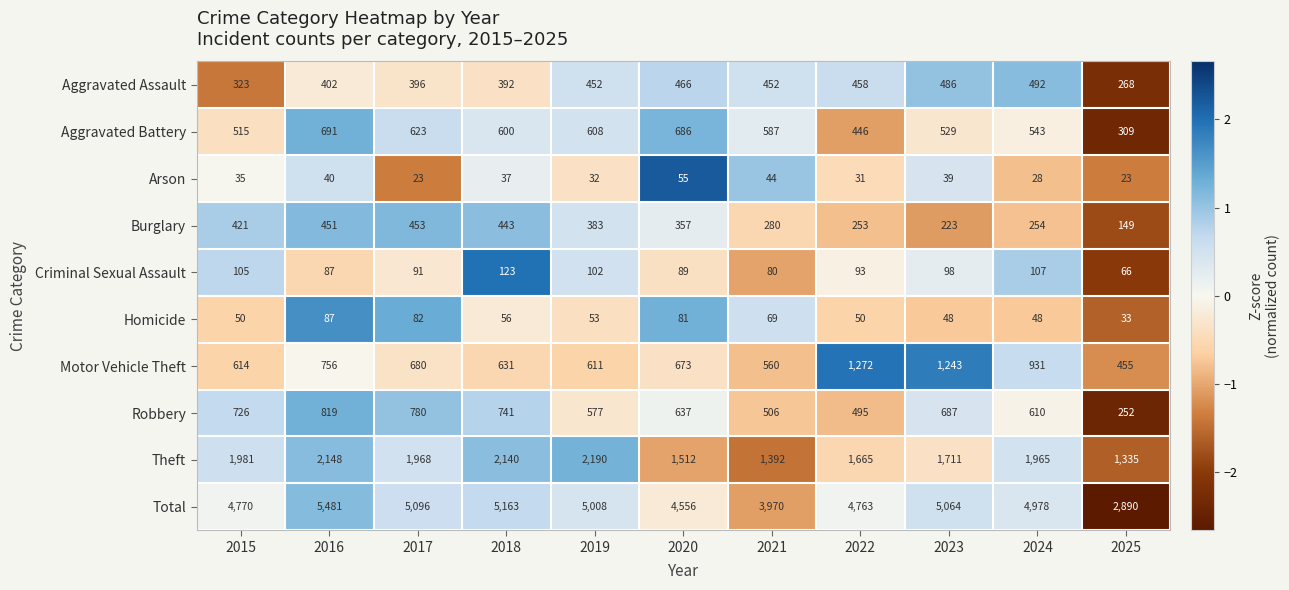

List the series in order of their peak value, lowest first.

Arson, Homicide, Criminal Sexual Assault, Burglary, Aggravated Assault, Aggravated Battery, Robbery, Motor Vehicle Theft, Theft, Total